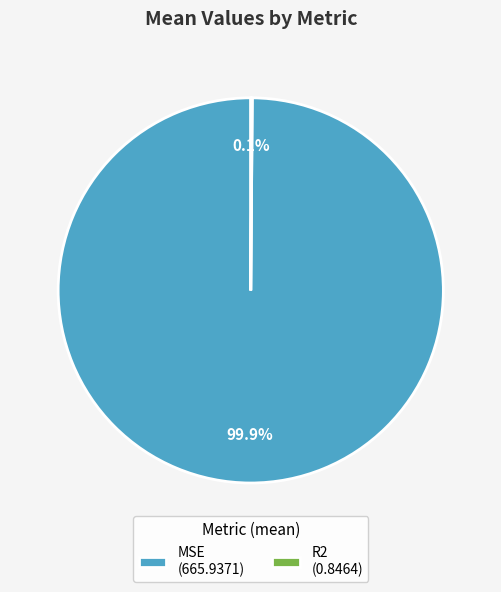

Is MSE (665.9371) the majority of the pie?

Yes